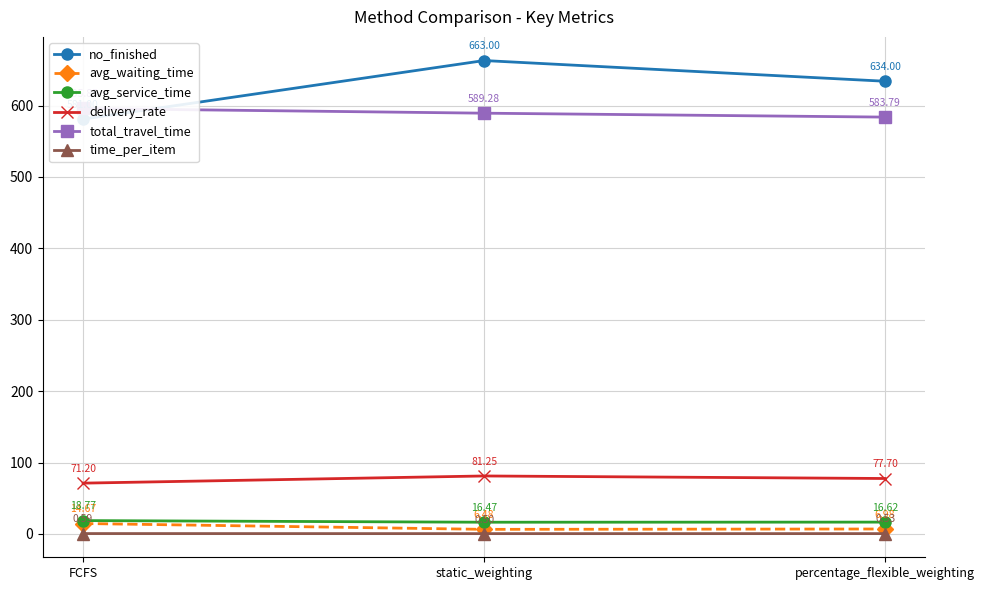

Where does the total_travel_time series first go above 589?

FCFS